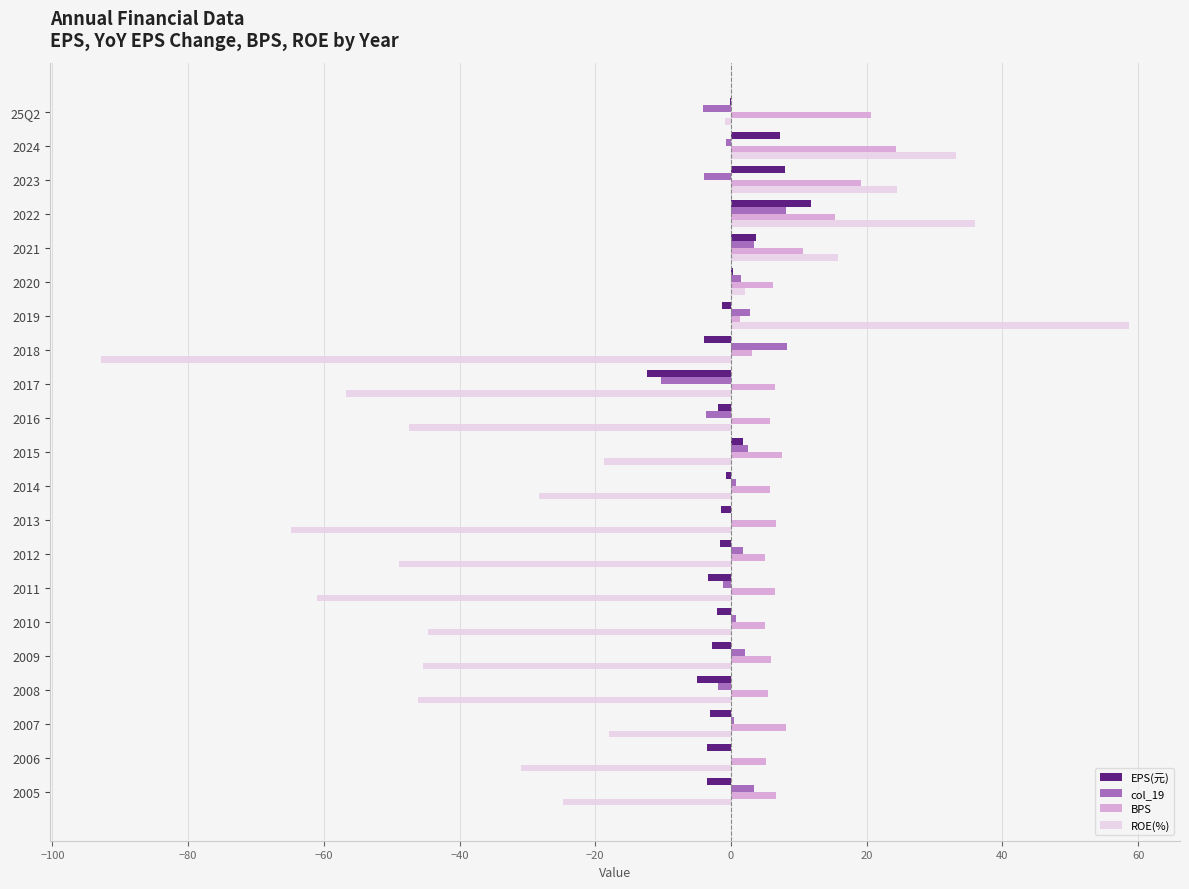

What is the sum of all EPS(元) values?

-14.4